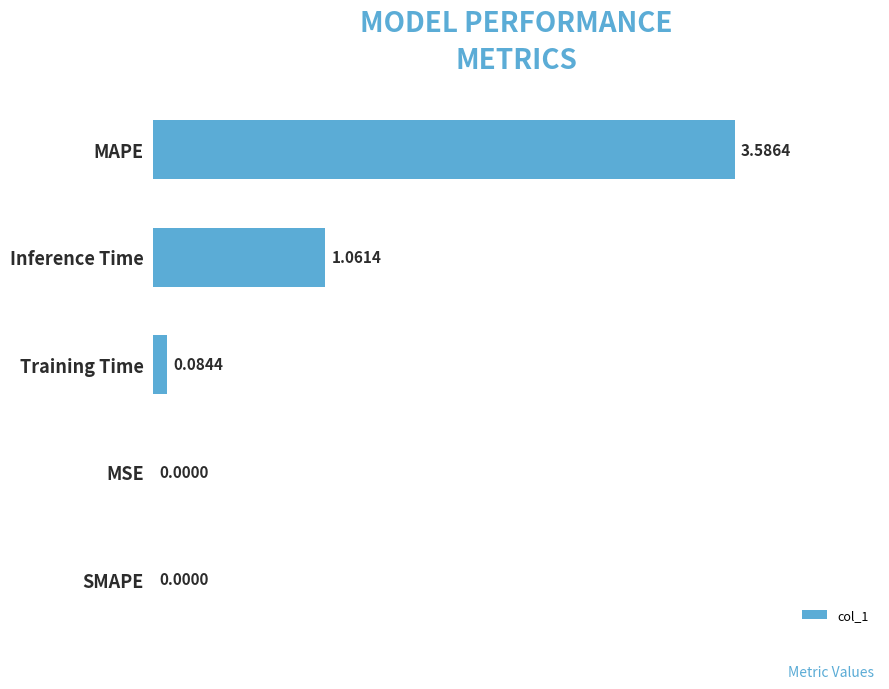

What is the sum of all values?

4.7